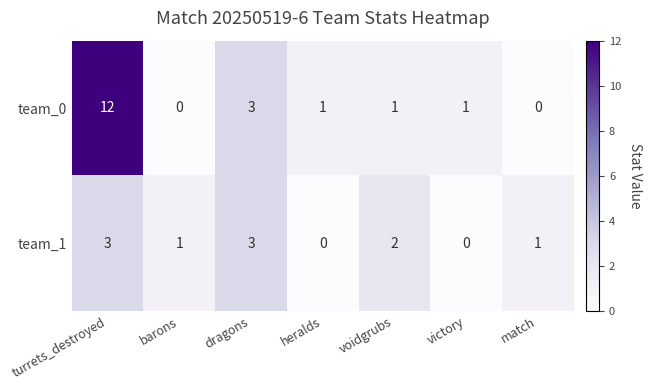

List the series in order of their peak value, lowest first.

team_1, team_0